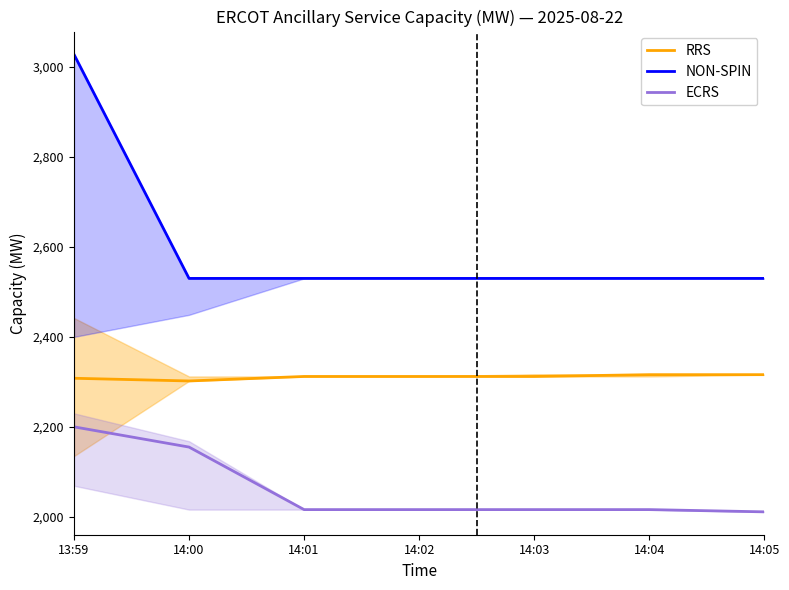

How many lines are shown in the chart?

3